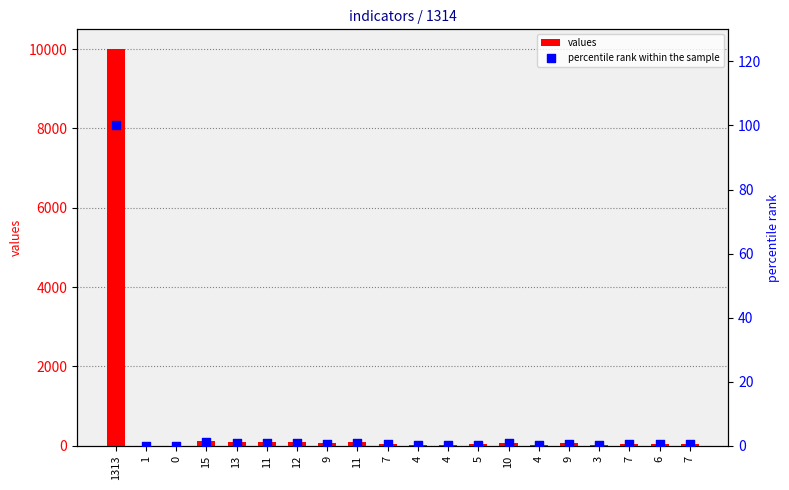

At which category is the sum across all series the highest?

1313